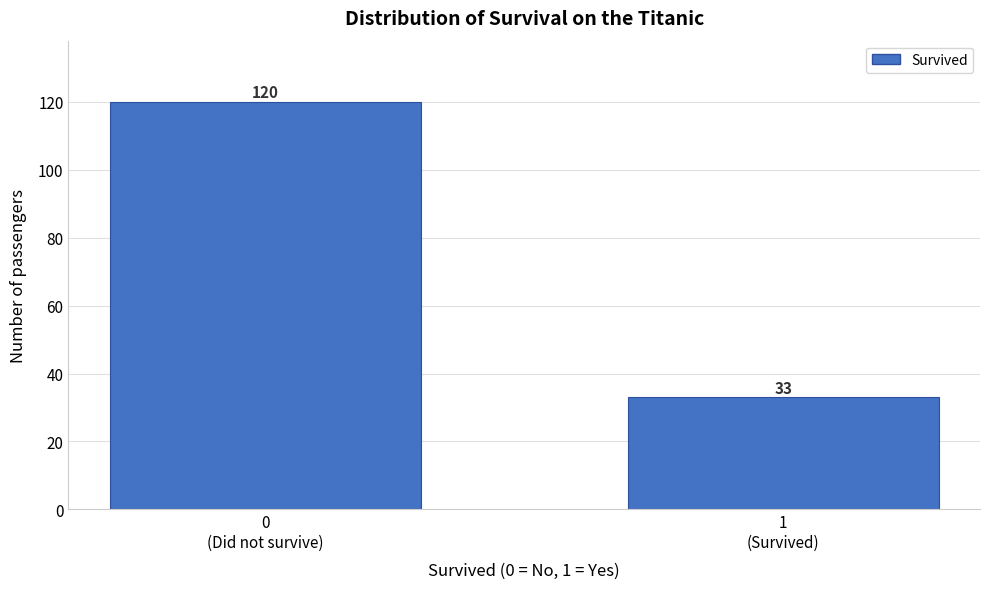

What is the smallest value displayed?

33